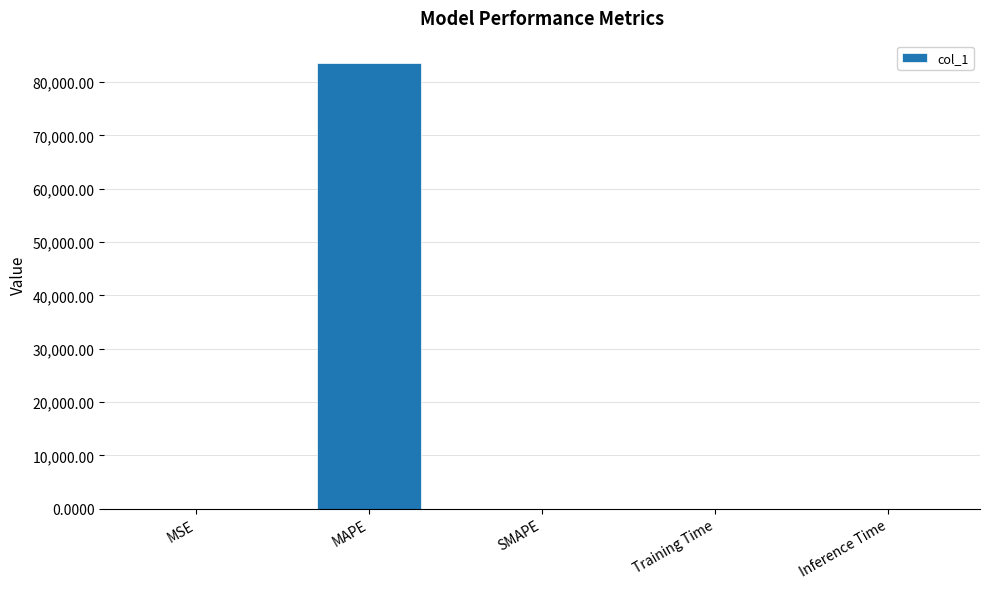

What is the maximum value shown in the chart?

83592.6